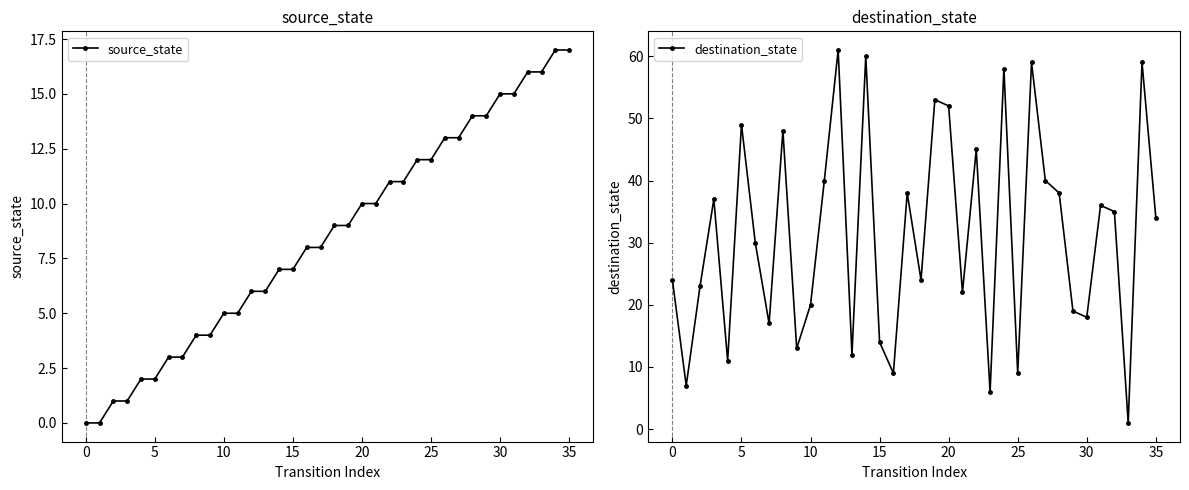

True or false: source_state and destination_state cross at least once.

True